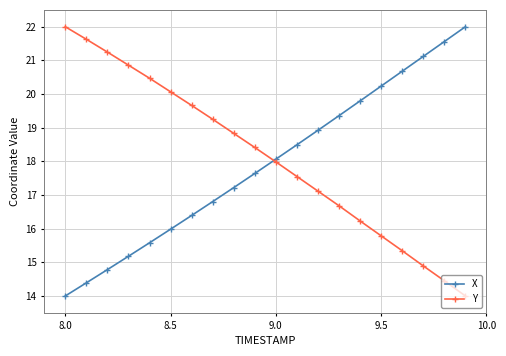

What is the highest value of the X series?

22.0